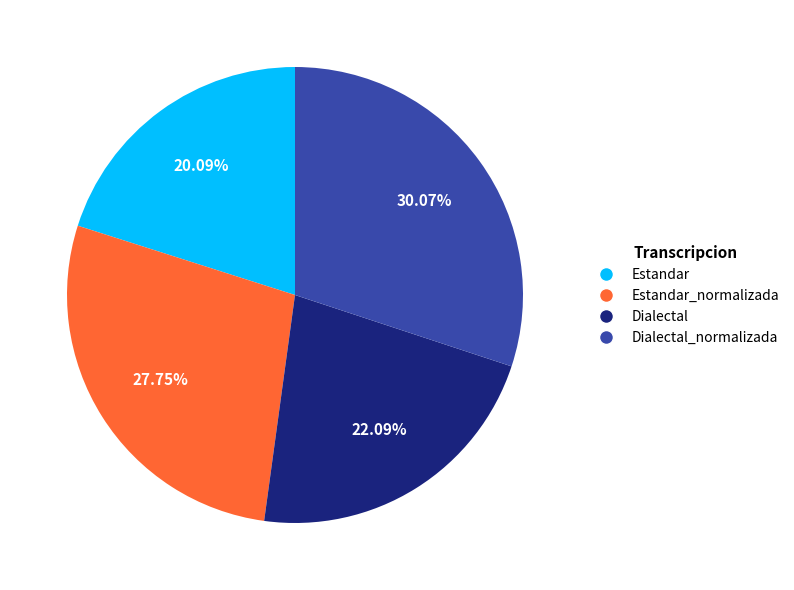

Is there any slice that represents more than half of the pie?

No